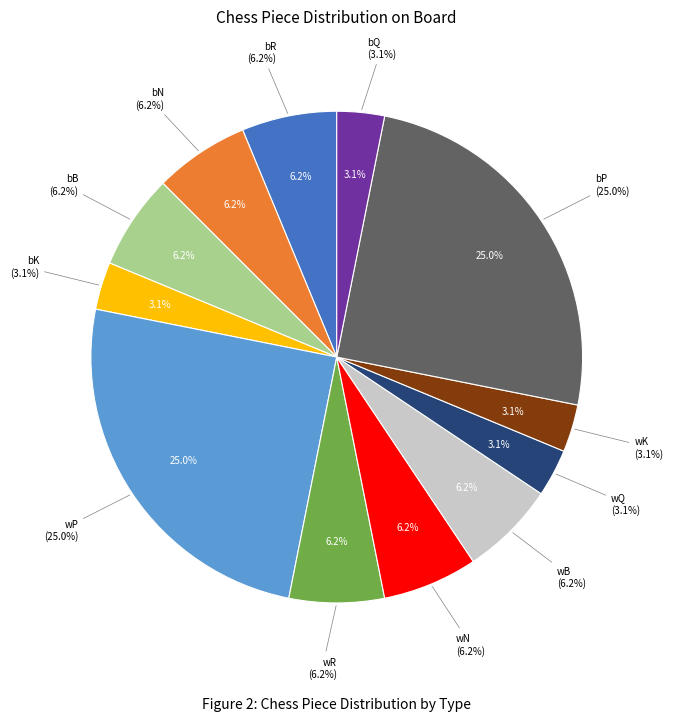

Which slice is the smallest?

bK